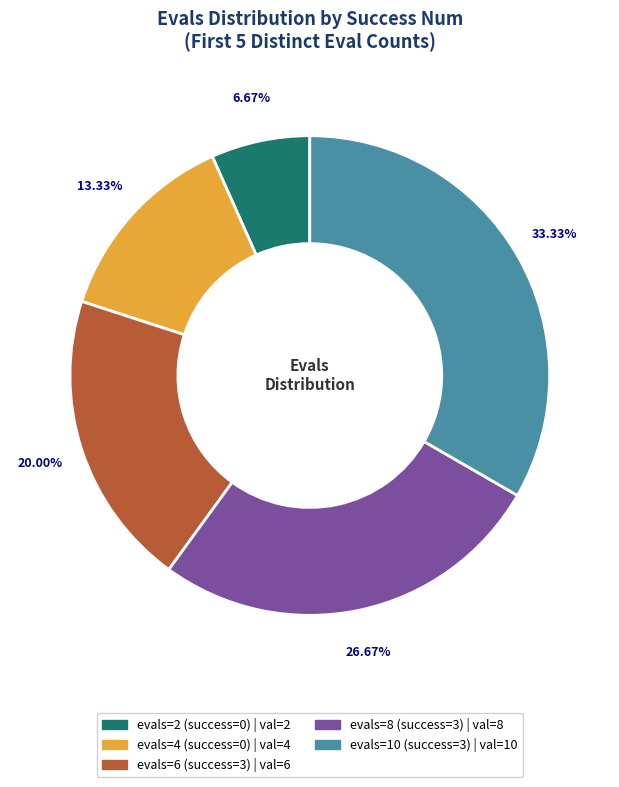

What percentage is the evals=6 (success=3) slice, to the nearest percent?

20%